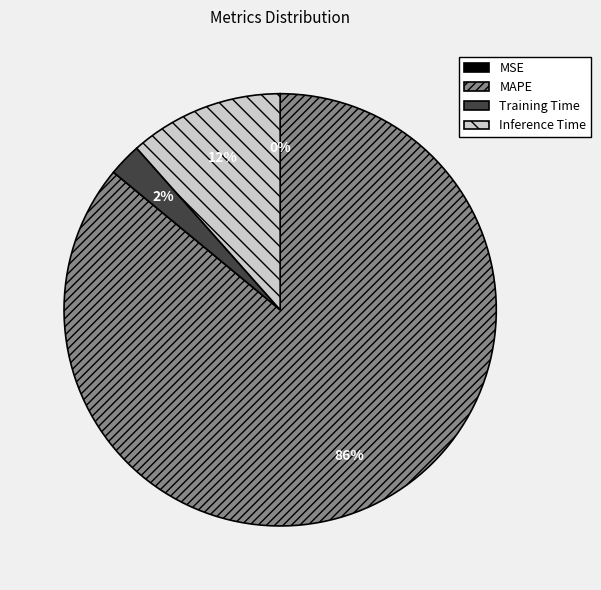

Is it true that MAPE is 94% of the pie?

False